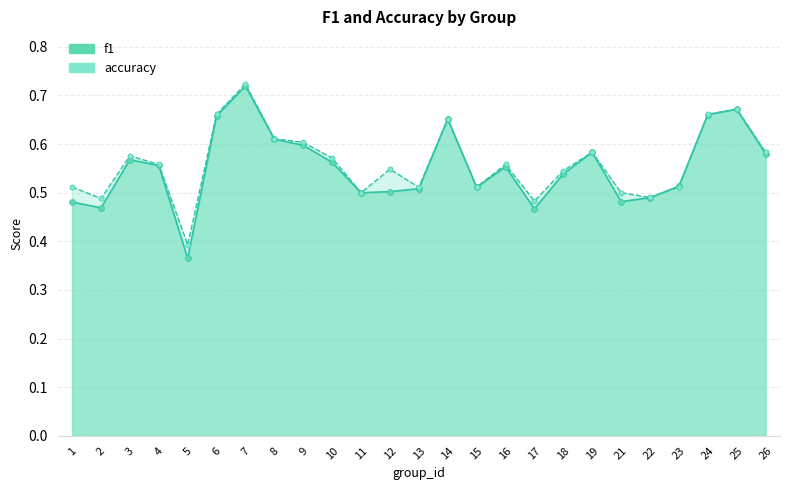

Which series has the largest Y range (max minus min)?

f1